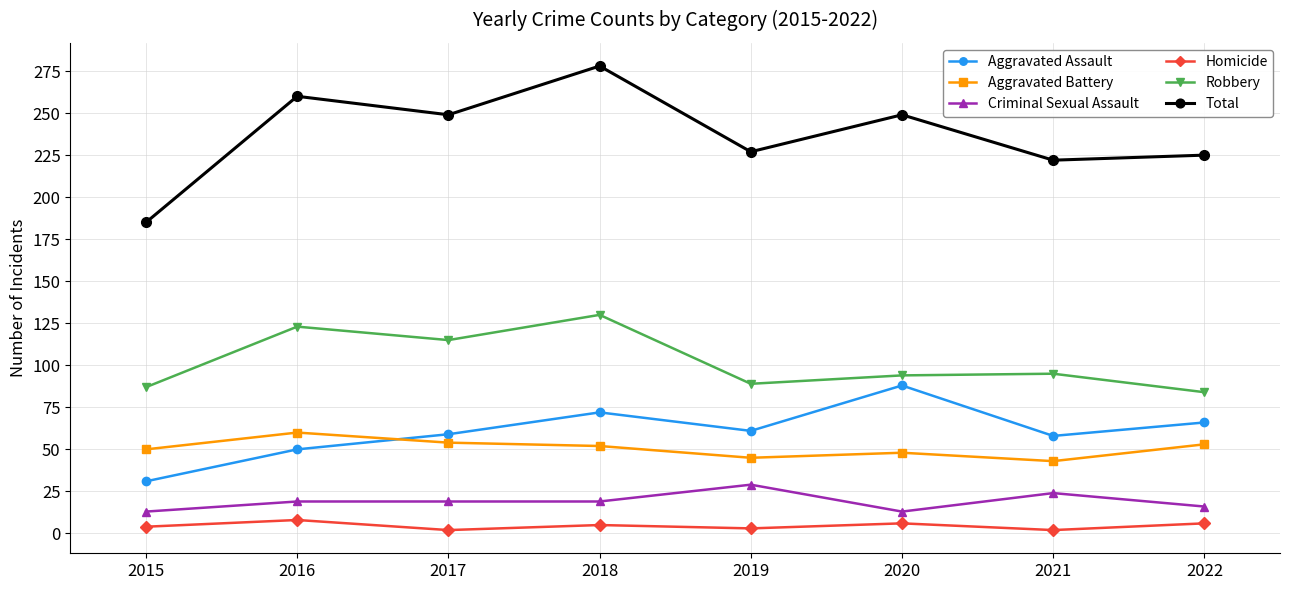

What is the highest value of the Robbery series?

130